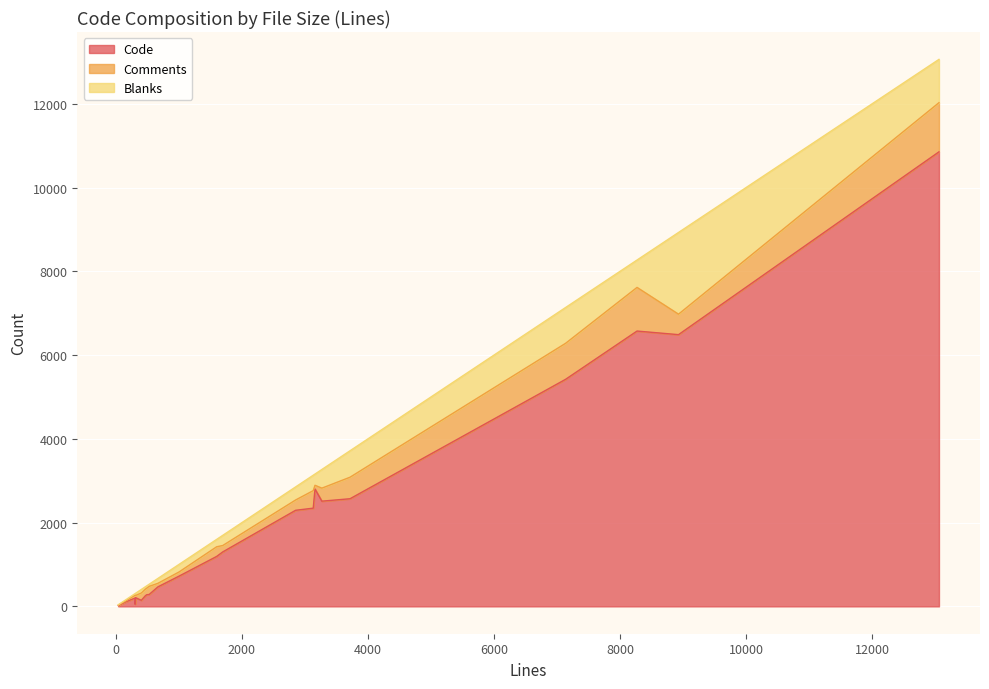

Which series has the largest range (max minus min)?

Code